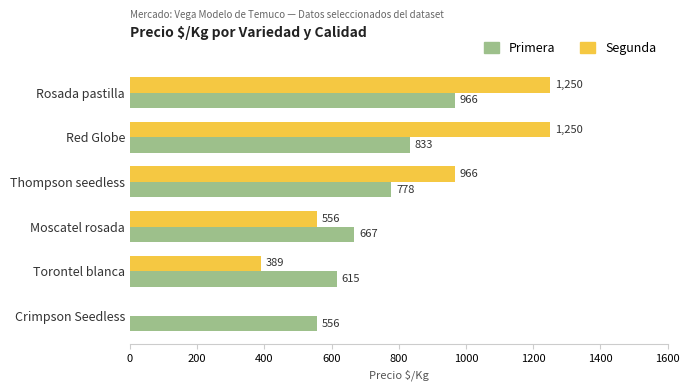

What is the sum of all Primera values?

4415